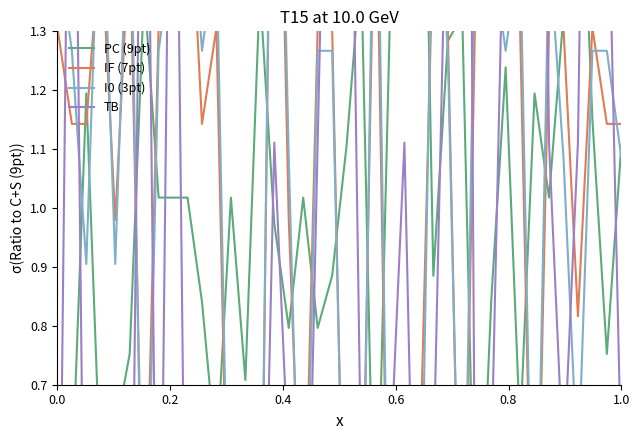

Is the value of IF (7pt) at 16 greater than the value of TB at 23?

Yes